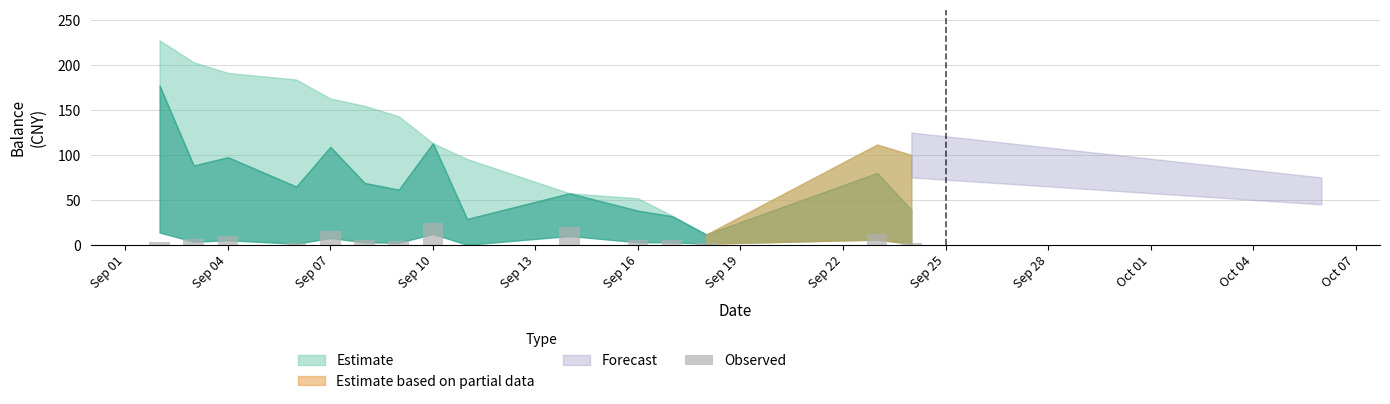

What is the sum of all values?

118.4